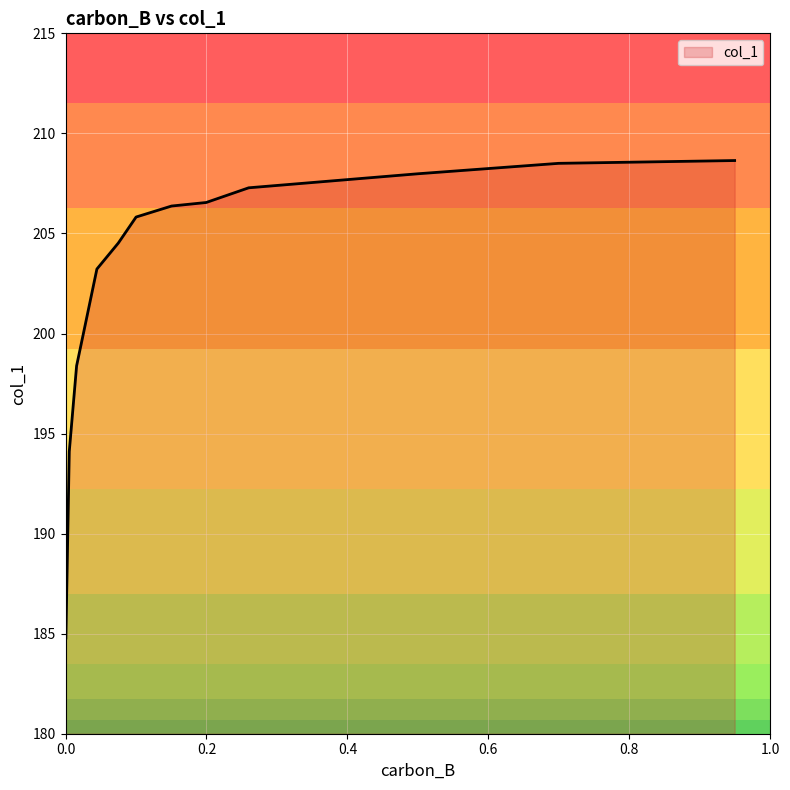

What is the minimum value shown in the chart?

184.8